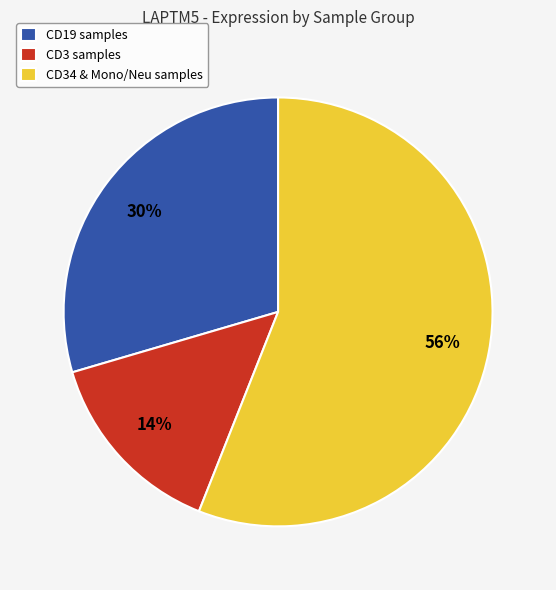

To the nearest percent, what percentage of the pie is CD3 samples?

14%